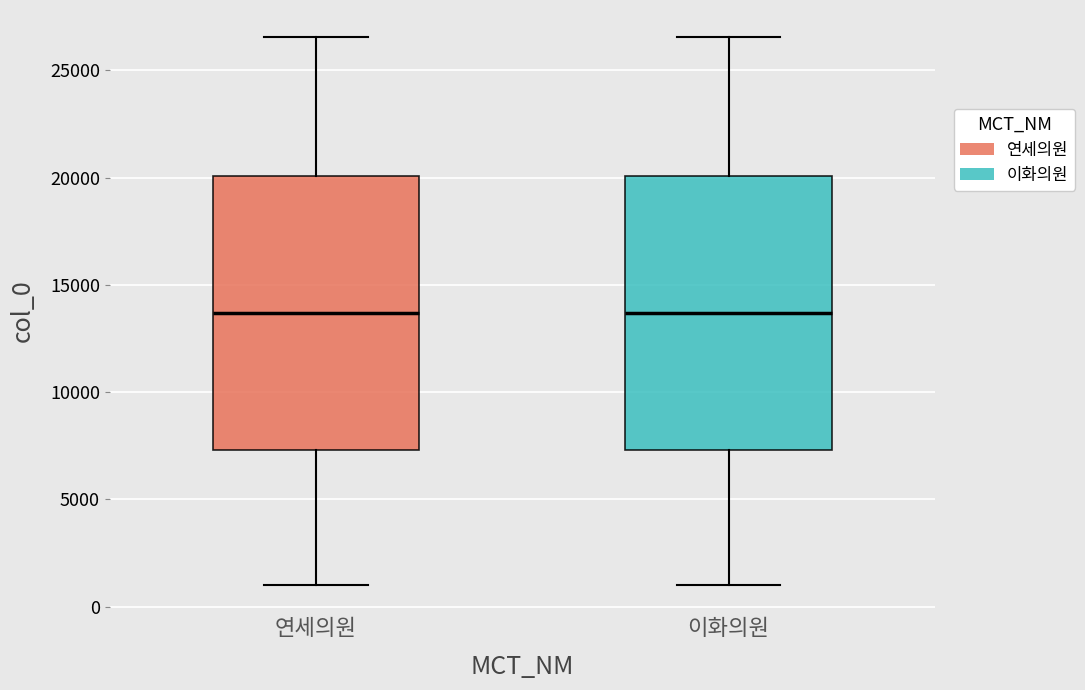

Reading left to right, read every box against the y-axis: the position of its median line, the range the box covers, and the ends of its whiskers. The values are not printed on the chart, so give them approximately, as read against the axis.

연세의원: median 13500, box 7500 to 20000, whiskers 1000 to 26500
이화의원: median 13500, box 7500 to 20000, whiskers 1000 to 26500